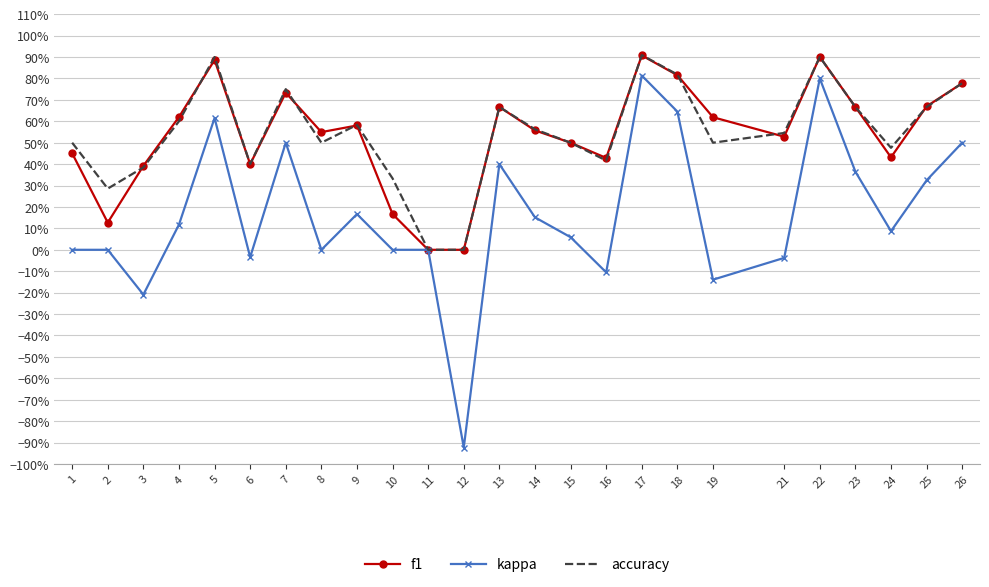

What is the spread (max minus min) of values at 21?

0.6